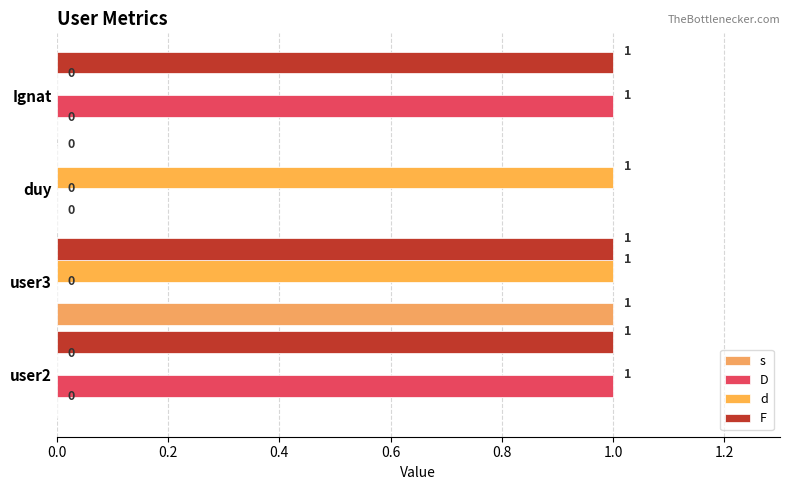

How many d values are between 0 and 1?

4